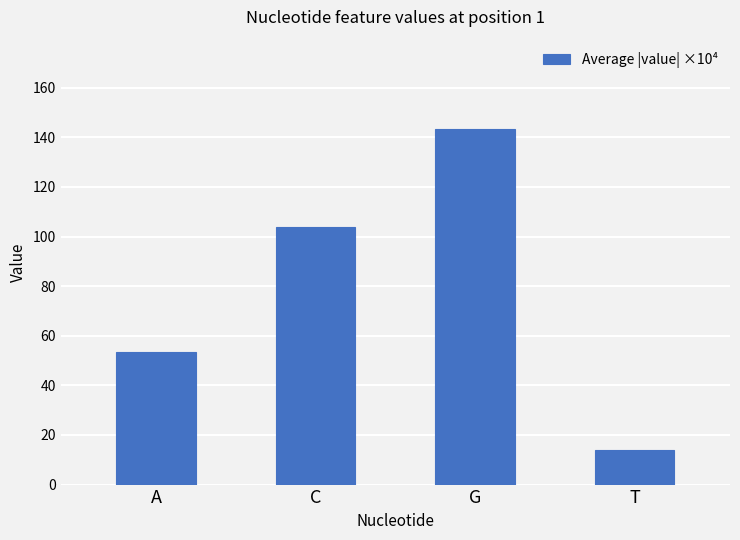

Between C and A, which is larger?

C